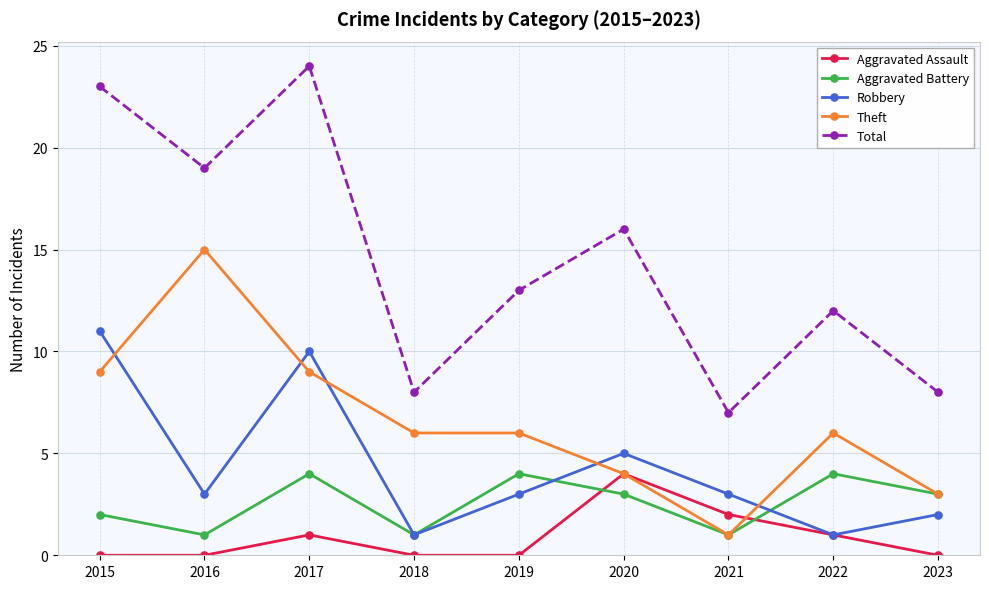

Does the chart have visible grid lines?

Yes